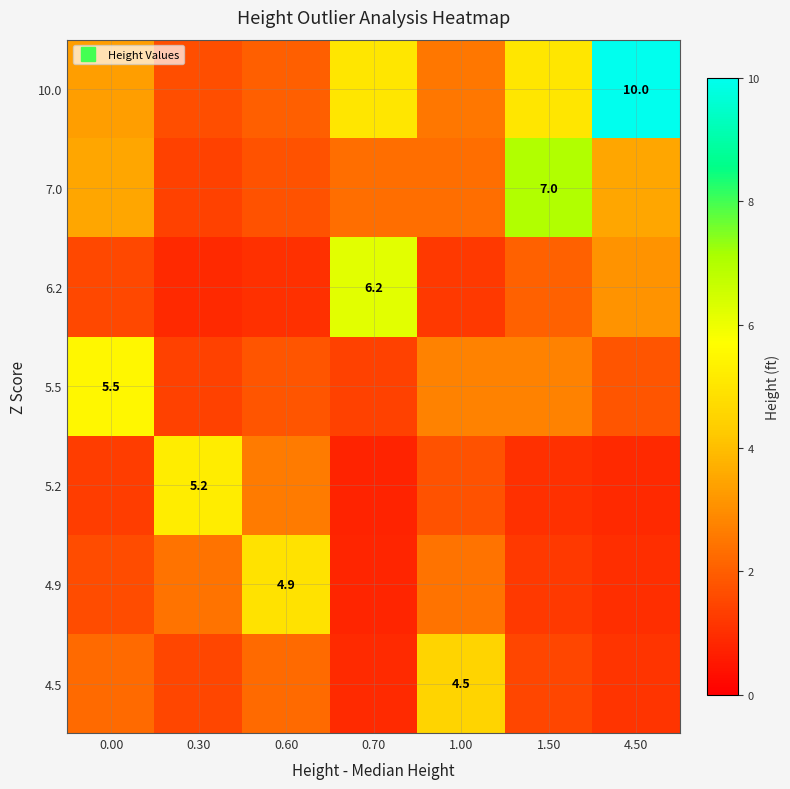

What is the spread (max minus min) of values at 0.60?

3.9